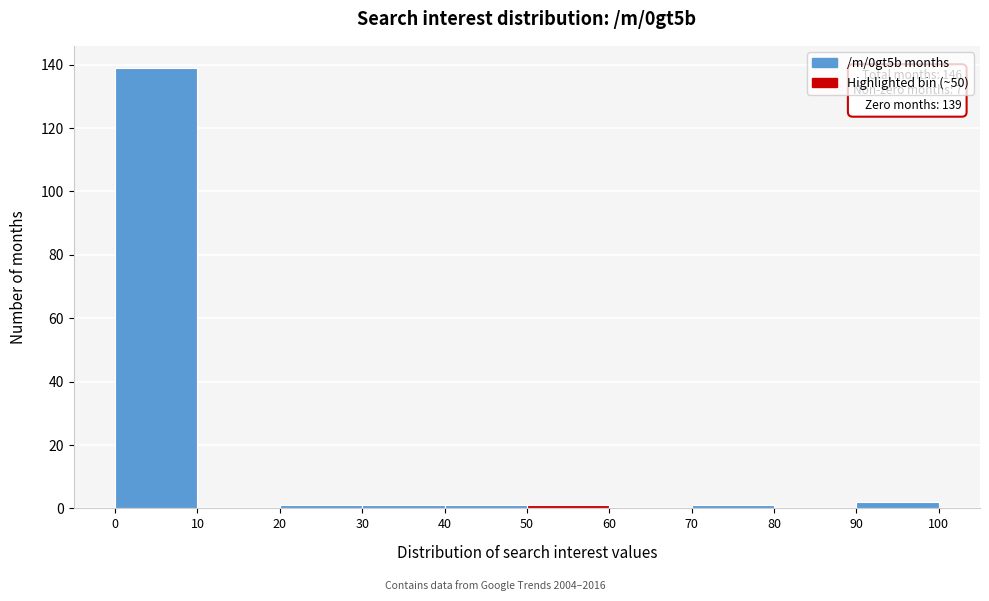

Over which range of the x-axis is the bar tallest?

0 to 10